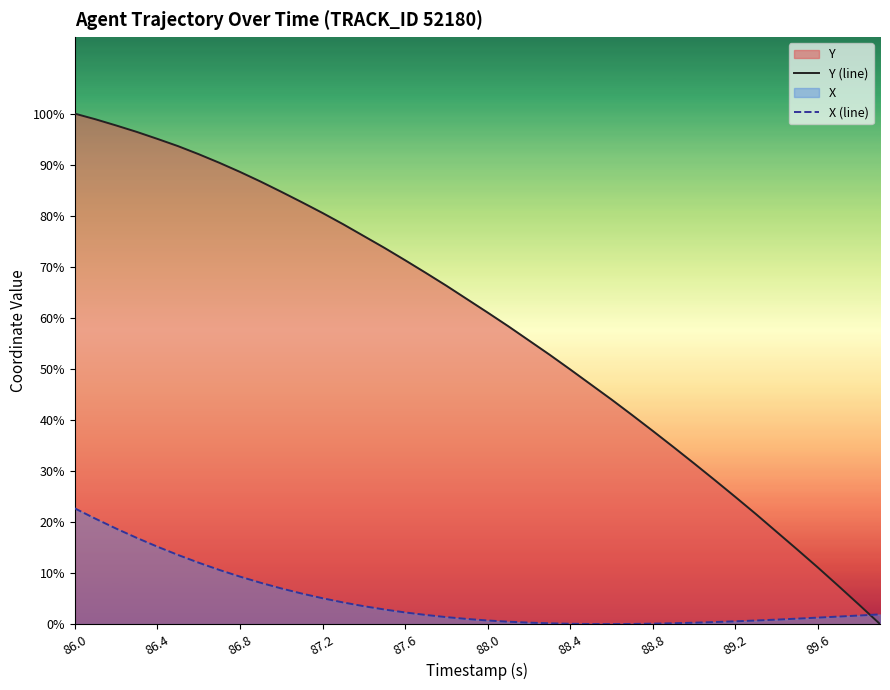

Where does the Y (line) series first go above 12?

86.0